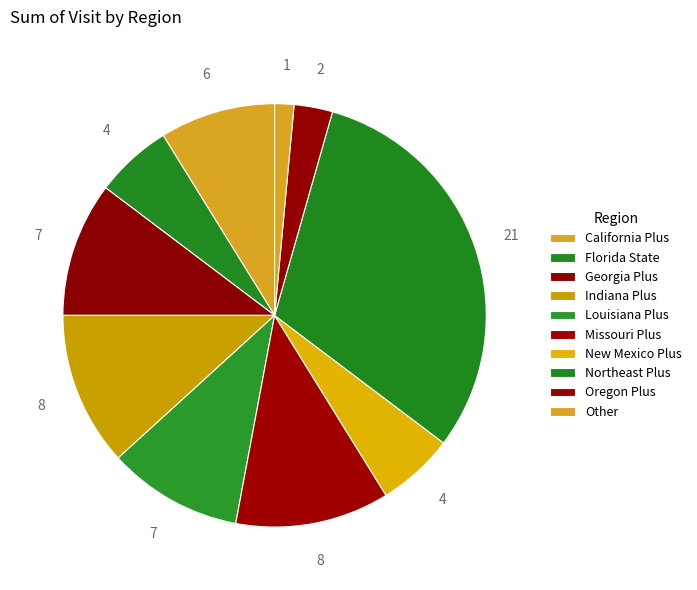

How many slices are in this pie chart?

10